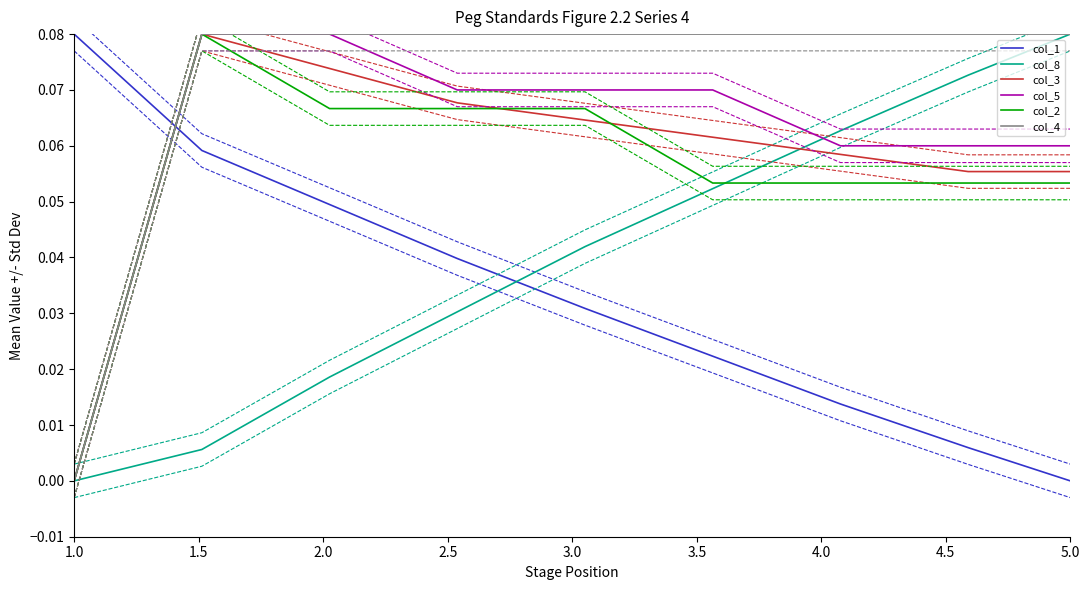

How many times do col_8 and col_1 cross each other?

1